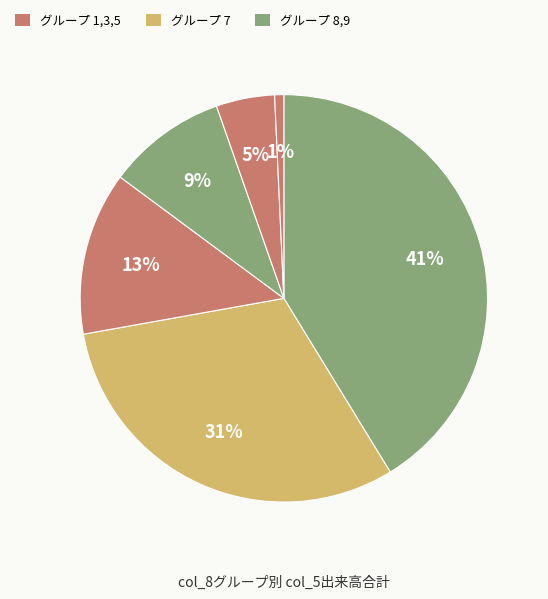

Count the number of slices in the pie.

6